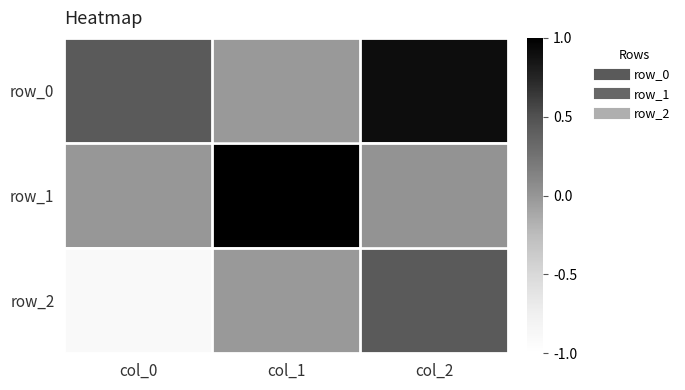

Is the value of row_1 at col_1 greater than the value of row_0 at col_1?

Yes